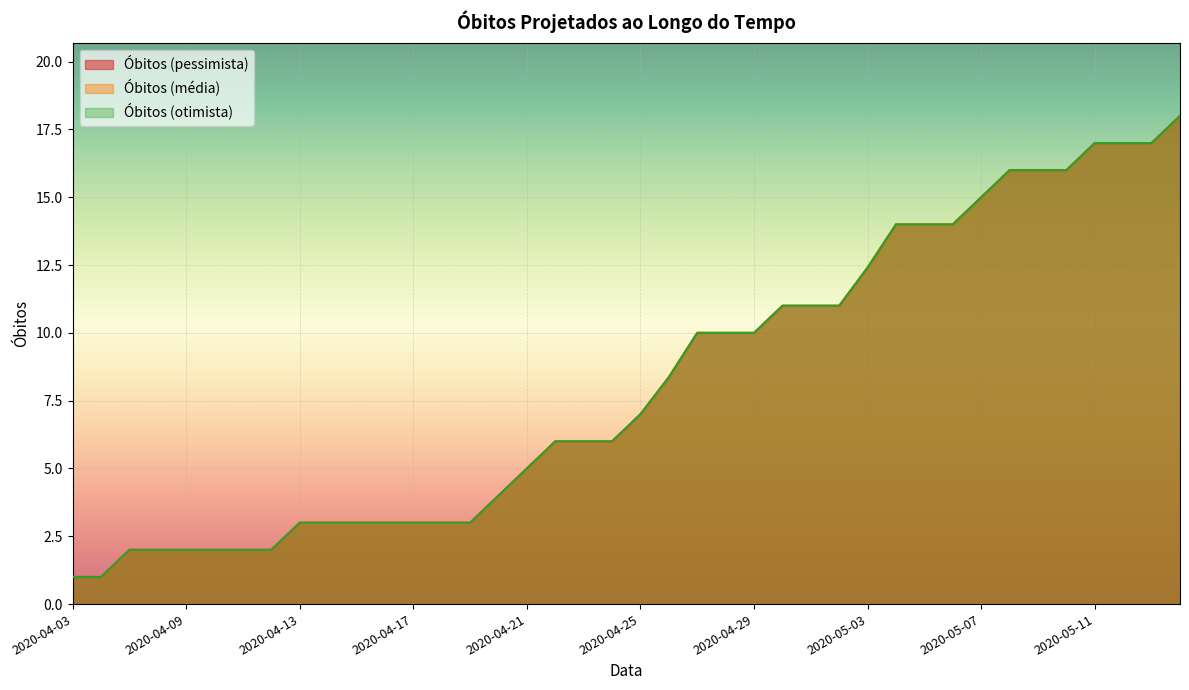

Rank the categories by Óbitos (otimista) value from highest to lowest.

2020-05-14, 2020-05-11, 2020-05-12, 2020-05-13, 2020-05-08, 2020-05-09, 2020-05-10, 2020-05-07, 2020-05-04, 2020-05-05, 2020-05-06, 2020-05-03, 2020-04-30, 2020-05-01, 2020-05-02, 2020-04-27, 2020-04-28, 2020-04-29, 2020-04-26, 2020-04-25, 2020-04-22, 2020-04-23, 2020-04-24, 2020-04-21, 2020-04-20, 2020-04-13, 2020-04-14, 2020-04-15, 2020-04-16, 2020-04-17, 2020-04-18, 2020-04-19, 2020-04-07, 2020-04-08, 2020-04-09, 2020-04-10, 2020-04-11, 2020-04-12, 2020-04-03, 2020-04-06